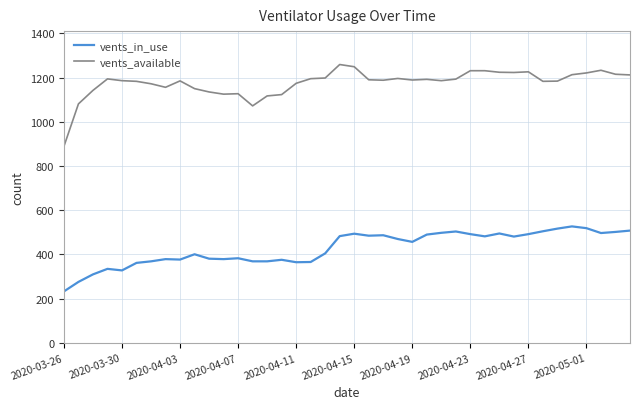

True or false: vents_in_use and vents_available intersect in this chart.

False